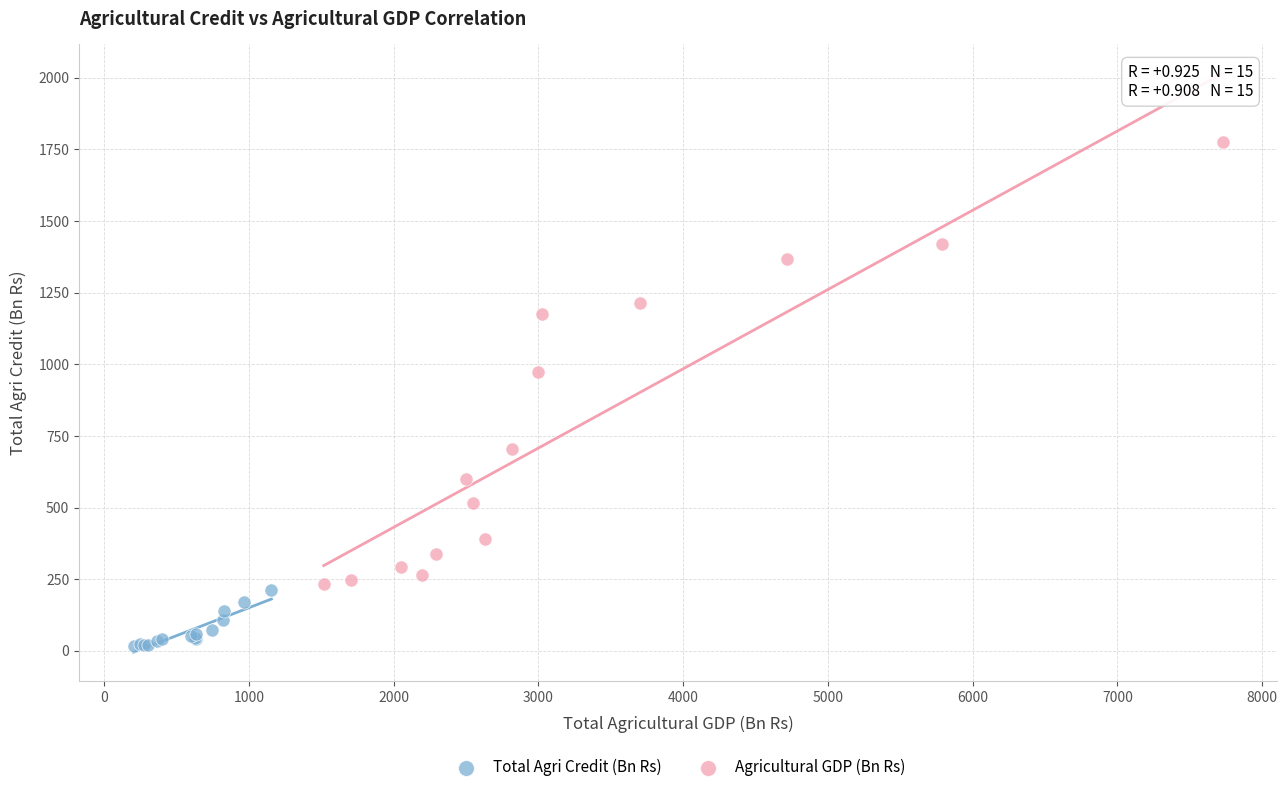

What are all the series names shown in the legend?

Total Agri Credit (Bn Rs), Agricultural GDP (Bn Rs)